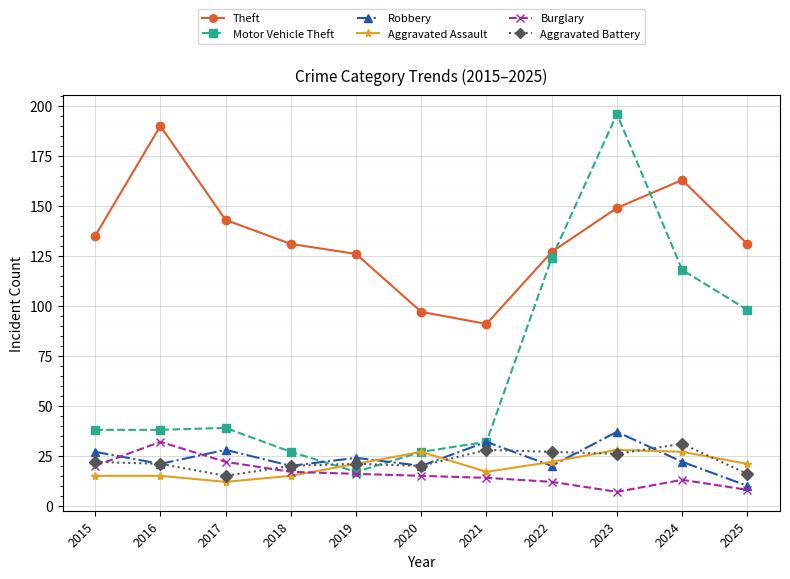

True or false: Aggravated Battery has more than 0 points higher than both neighbors.

True